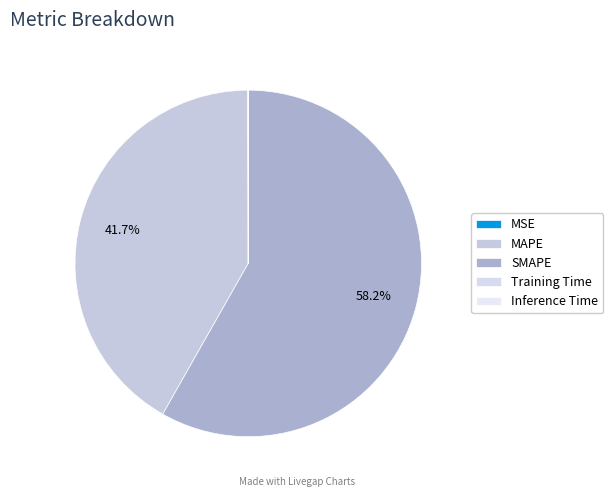

True or false: MSE accounts for 0% of the total.

True